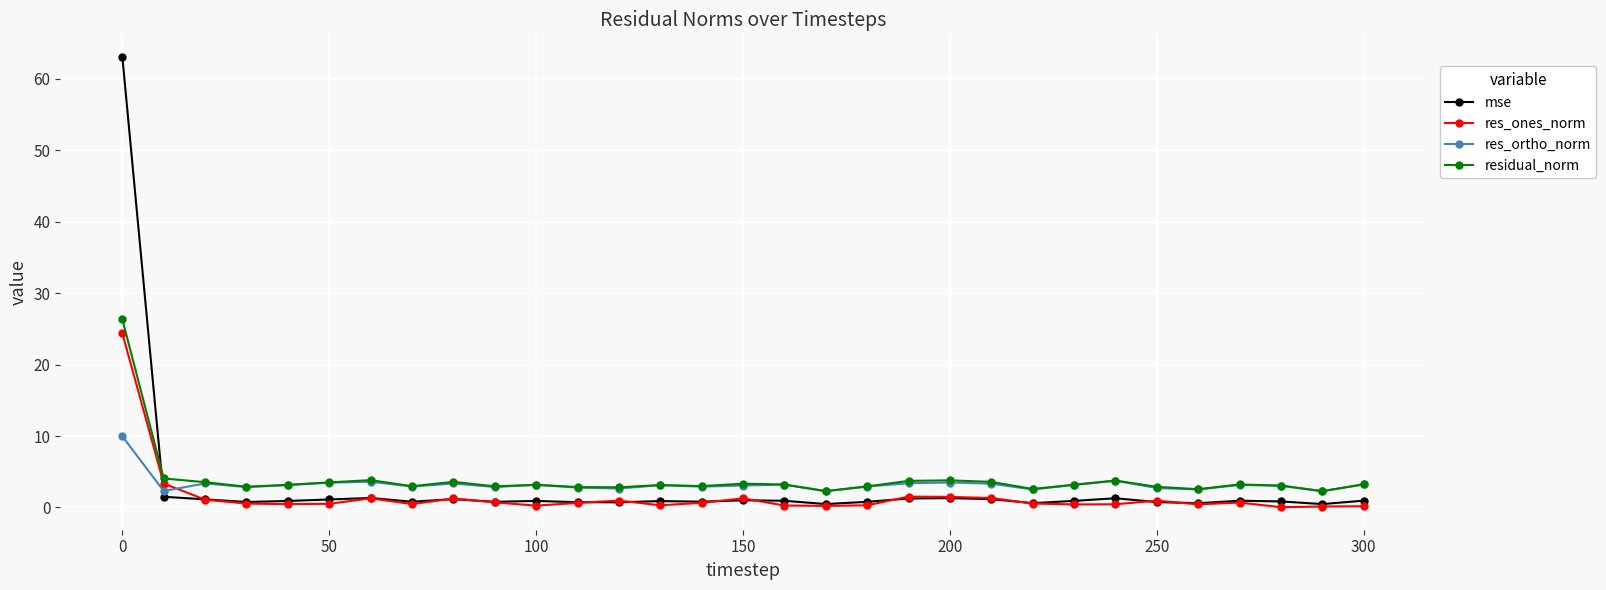

True or false: mse and residual_norm intersect in this chart.

True